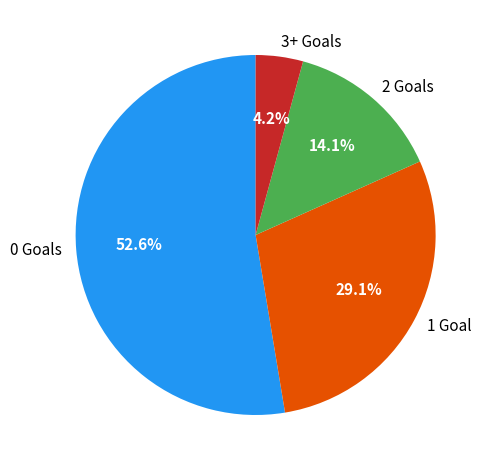

Rank the categories by value from lowest to highest.

3+ Goals, 2 Goals, 1 Goal, 0 Goals